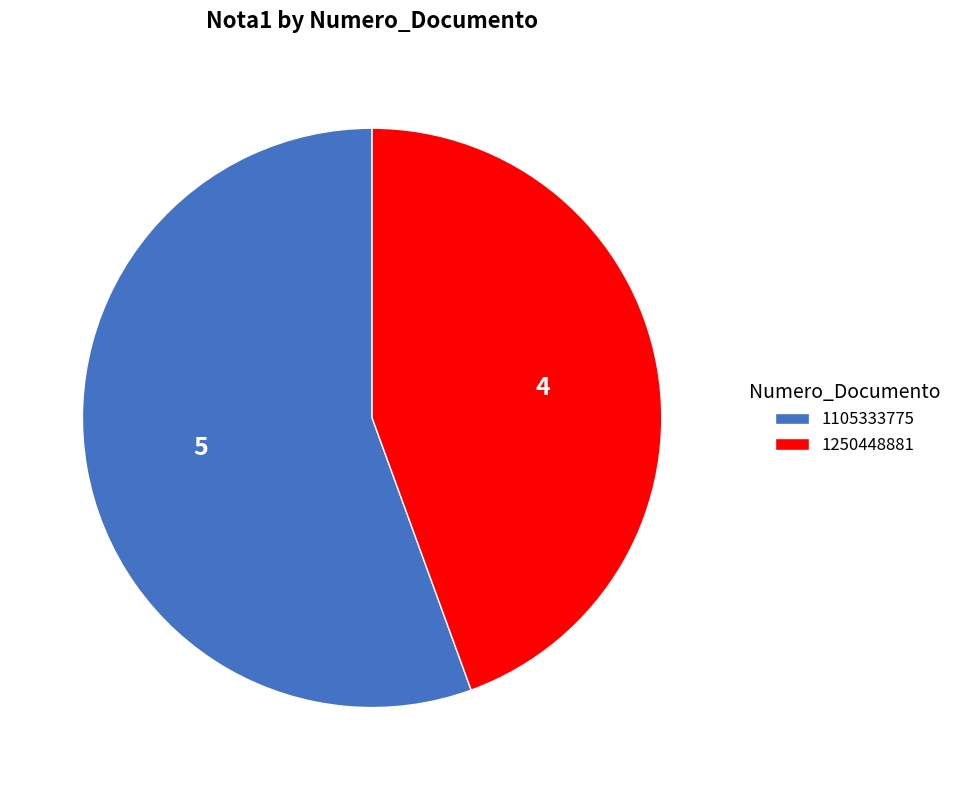

Rank the categories by value from lowest to highest.

1250448881, 1105333775